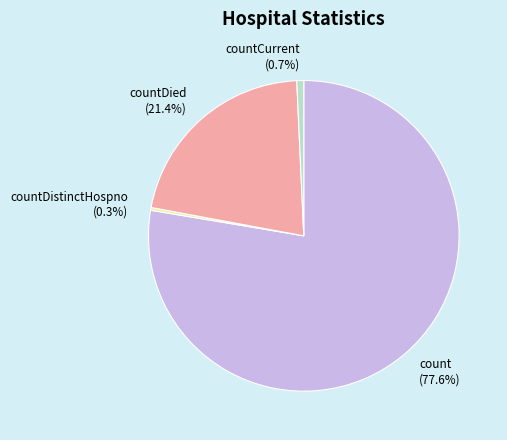

Which slice represents more than half of the pie?

count (77.6%)